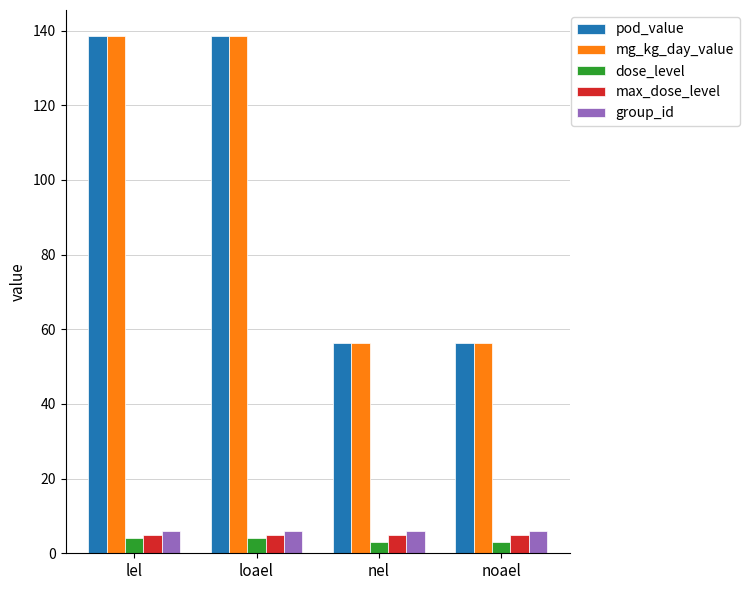

True or false: mg_kg_day_value has a value of 138.6 at loael.

True